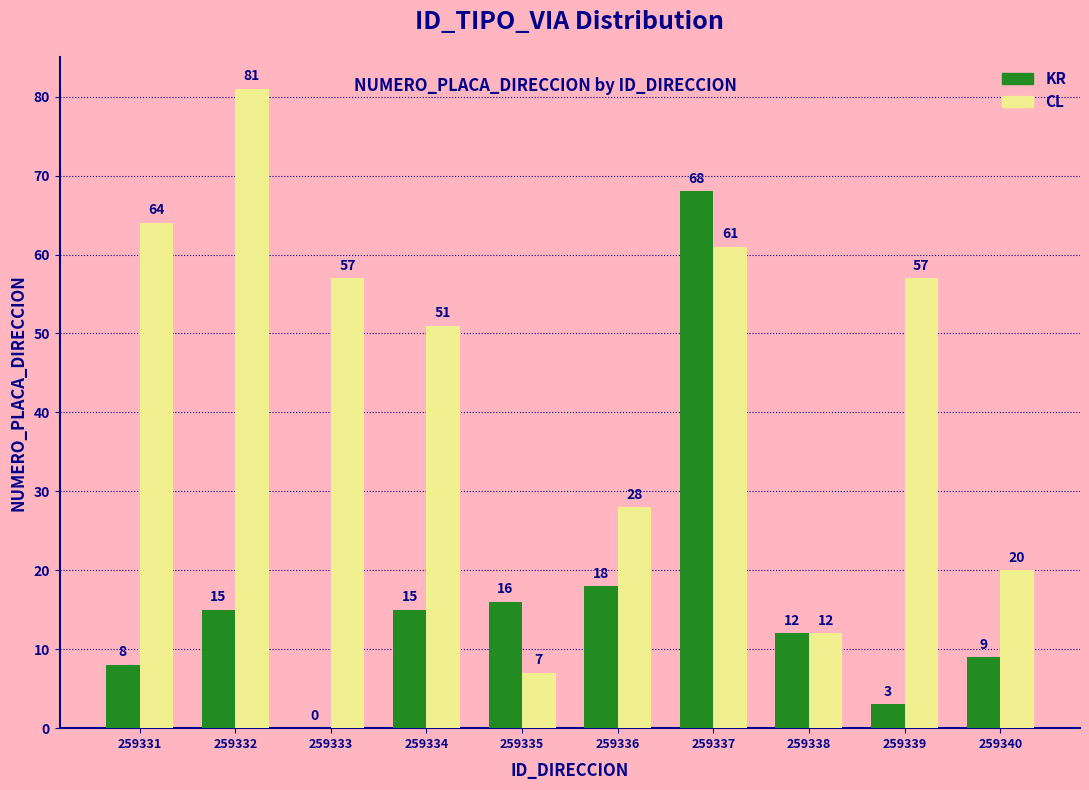

Which series has the widest spread of values?

CL